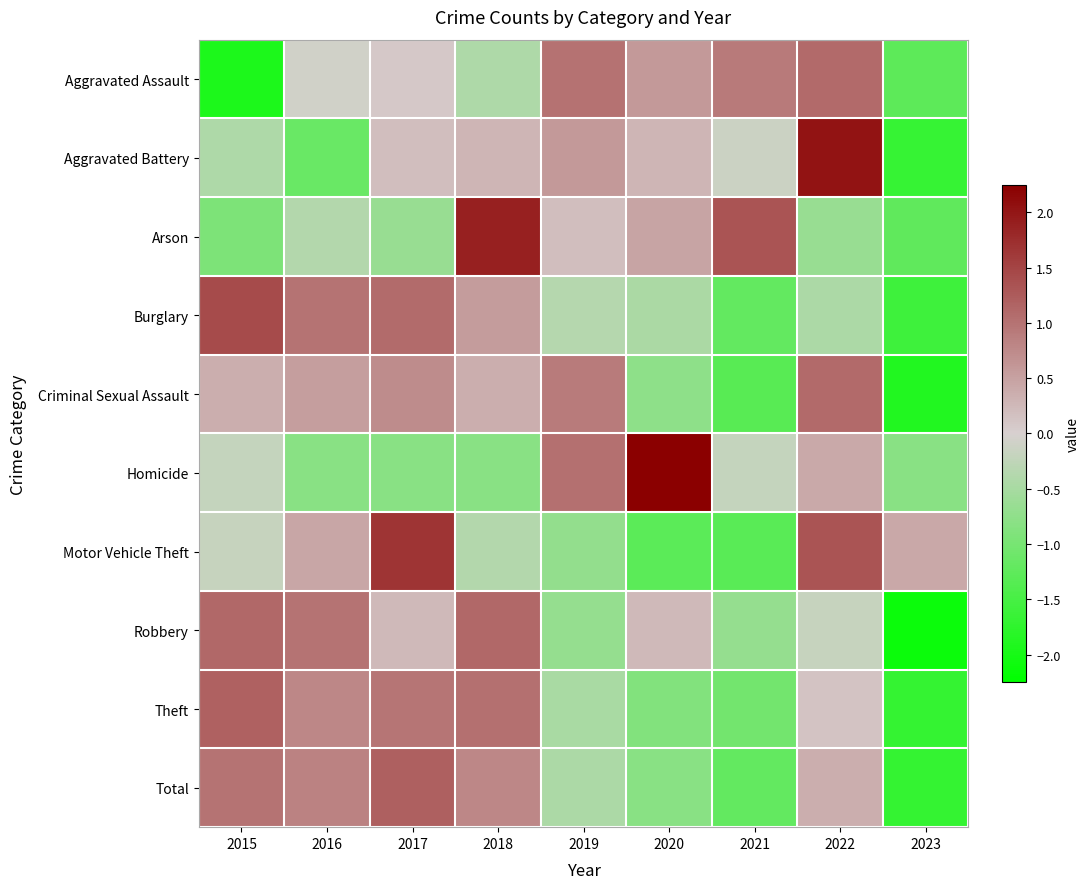

Reading right to left, list all the values displayed in this chart.

Aggravated Assault: 2023=-1.3	2022=1.1	2021=0.9	2020=0.6	2019=1.0	2018=-0.4	2017=0.1	2016=-0.1	2015=-1.9
Aggravated Battery: 2023=-1.7	2022=2.0	2021=-0.1	2020=0.3	2019=0.6	2018=0.3	2017=0.2	2016=-1.2	2015=-0.4
Arson: 2023=-1.2	2022=-0.7	2021=1.3	2020=0.5	2019=0.2	2018=1.9	2017=-0.7	2016=-0.4	2015=-0.9
Burglary: 2023=-1.6	2022=-0.4	2021=-1.2	2020=-0.5	2019=-0.4	2018=0.5	2017=1.1	2016=1.0	2015=1.4
Criminal Sexual Assault: 2023=-1.9	2022=1.1	2021=-1.3	2020=-0.8	2019=0.9	2018=0.4	2017=0.7	2016=0.5	2015=0.4
Homicide: 2023=-0.8	2022=0.4	2021=-0.2	2020=2.2	2019=1.0	2018=-0.8	2017=-0.8	2016=-0.8	2015=-0.2
Motor Vehicle Theft: 2023=0.4	2022=1.3	2021=-1.3	2020=-1.3	2019=-0.7	2018=-0.4	2017=1.7	2016=0.4	2015=-0.2
Robbery: 2023=-2.1	2022=-0.2	2021=-0.7	2020=0.2	2019=-0.7	2018=1.1	2017=0.2	2016=1.0	2015=1.1
Theft: 2023=-1.7	2022=0.1	2021=-1.0	2020=-0.9	2019=-0.5	2018=1.0	2017=1.0	2016=0.8	2015=1.2
Total: 2023=-1.7	2022=0.4	2021=-1.2	2020=-0.8	2019=-0.4	2018=0.8	2017=1.2	2016=0.8	2015=1.0